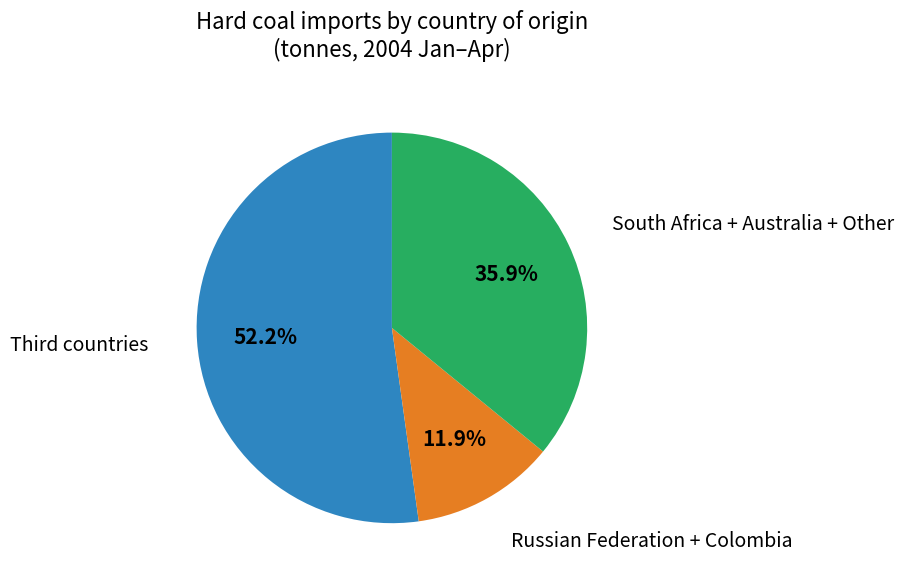

To the nearest percent, what is the difference between the largest and smallest slice percentages?

40%